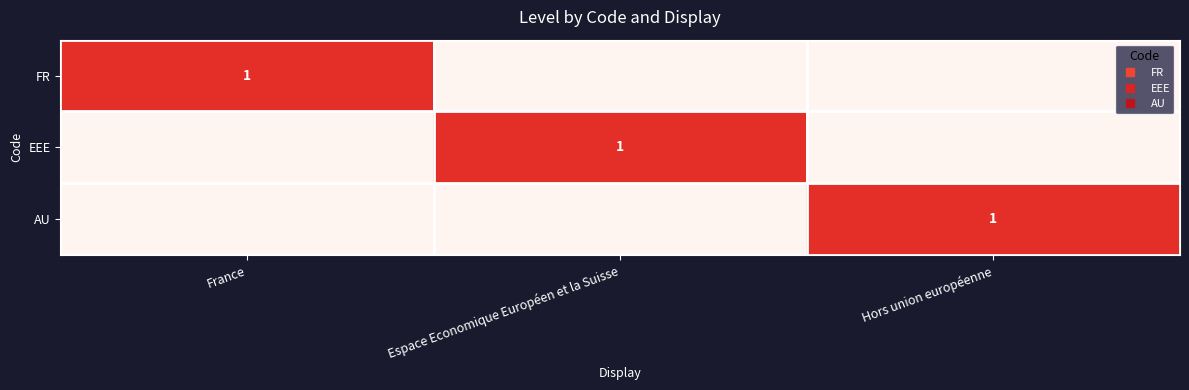

Rank the series by their maximum value, from lowest to highest.

FR, EEE, AU